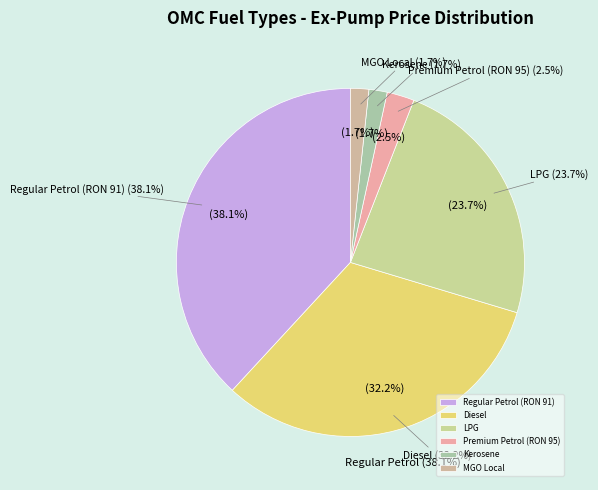

How many slices are in this pie chart?

6